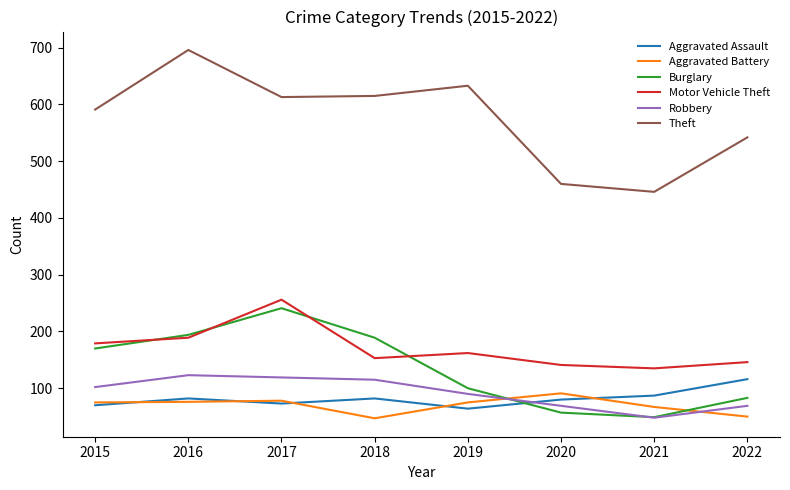

What is the minimum value for Burglary?

49